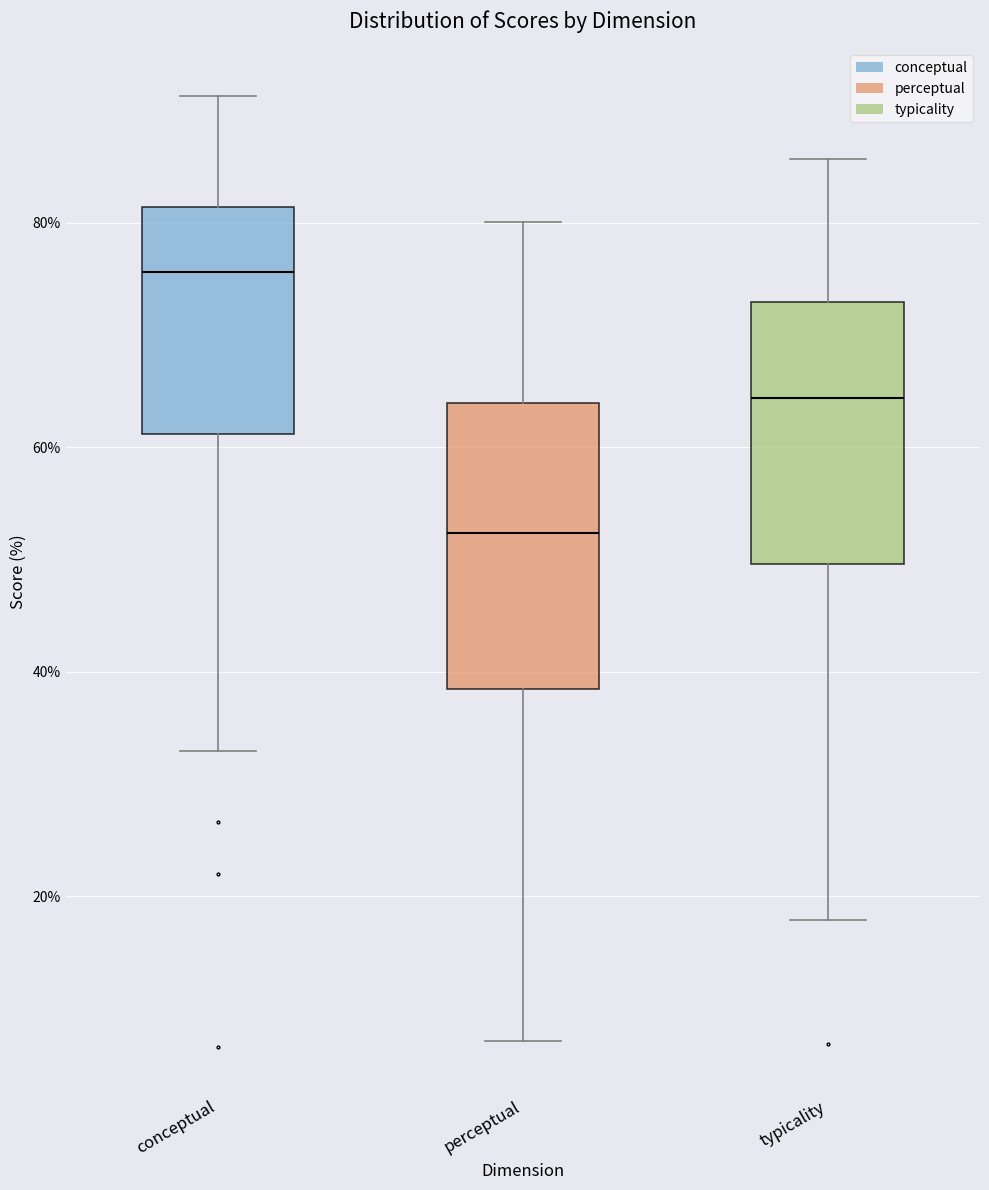

Which box is the tallest, from its lower edge to its upper edge?

perceptual